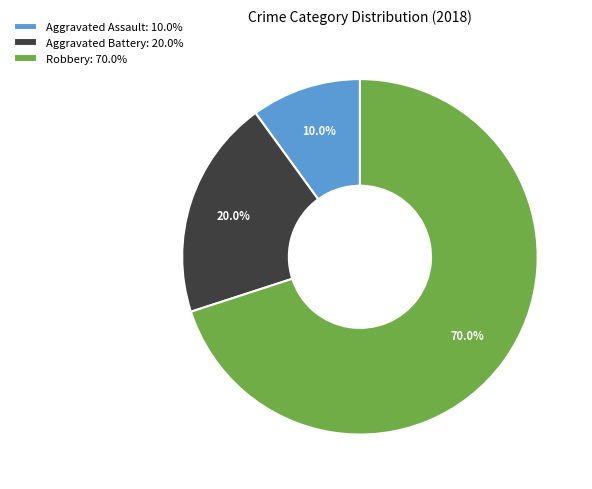

Which category accounts for the majority?

Robbery